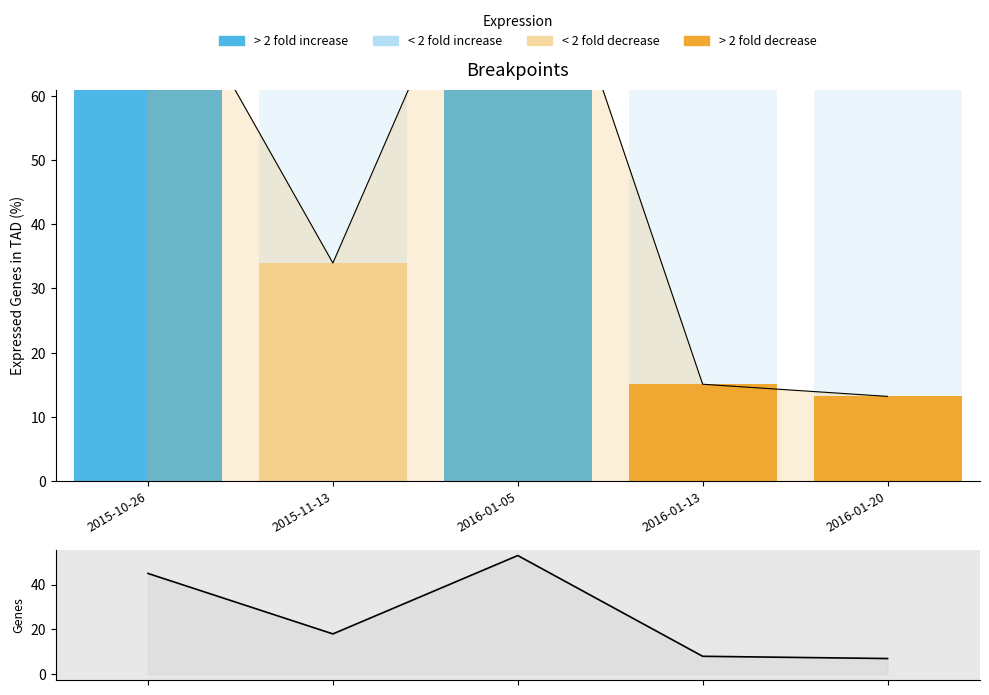

Reading left to right, what are all the values shown in this chart?

45	18	53	8	7